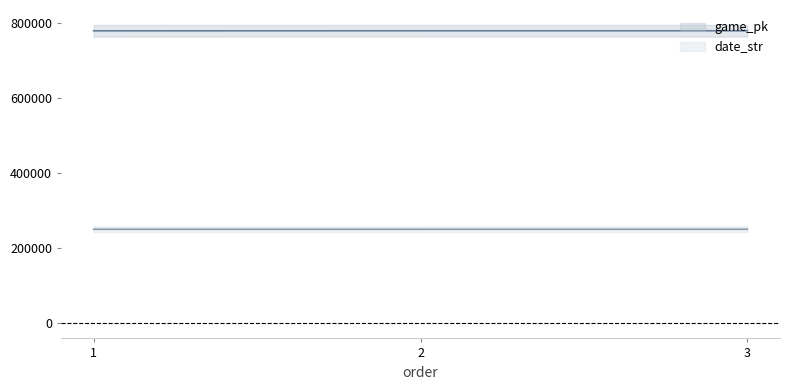

Does the chart have visible grid lines?

No